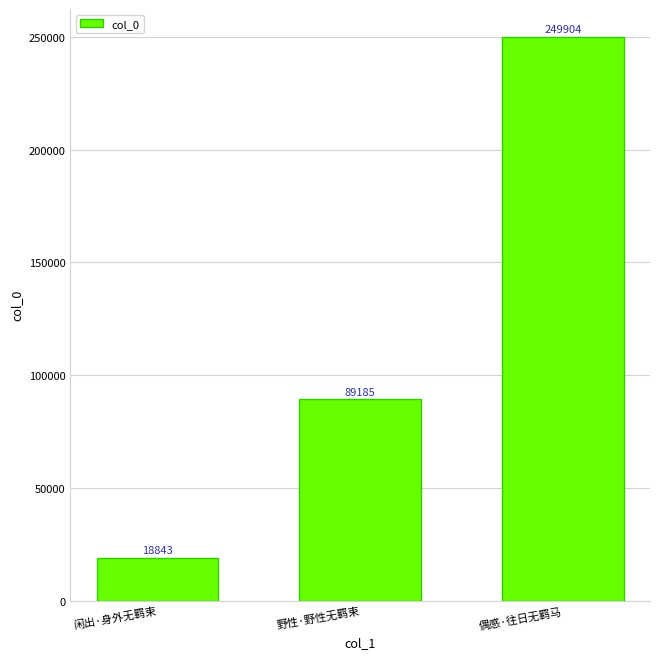

What is the change in value from 野性·野性无羁束 to 偶感·往日无羁马?

+160719